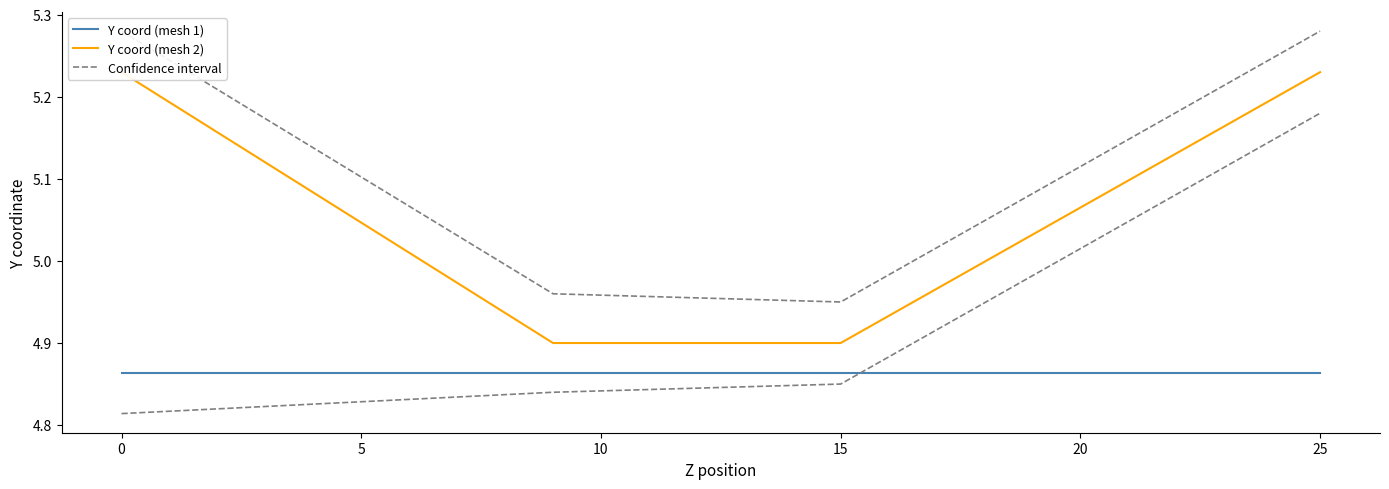

The Confidence interval series shows 4.8 at 0. True or false?

True